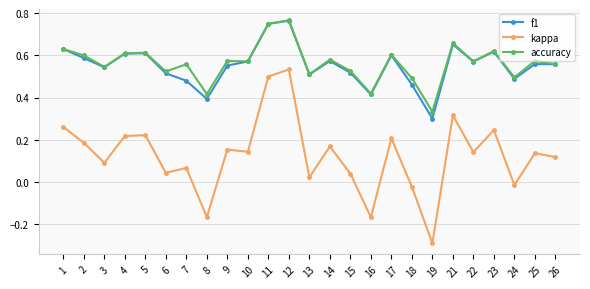

True or false: accuracy and kappa cross at least once.

False